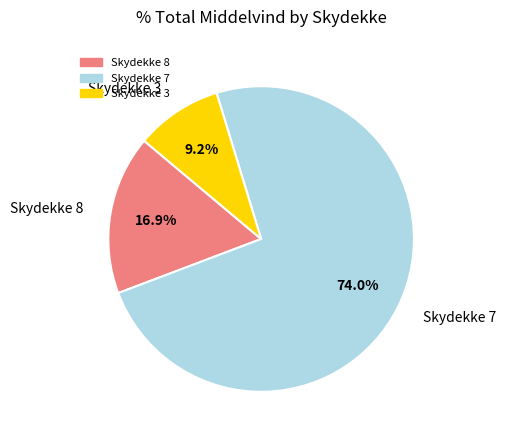

How many segments does this pie chart have?

3